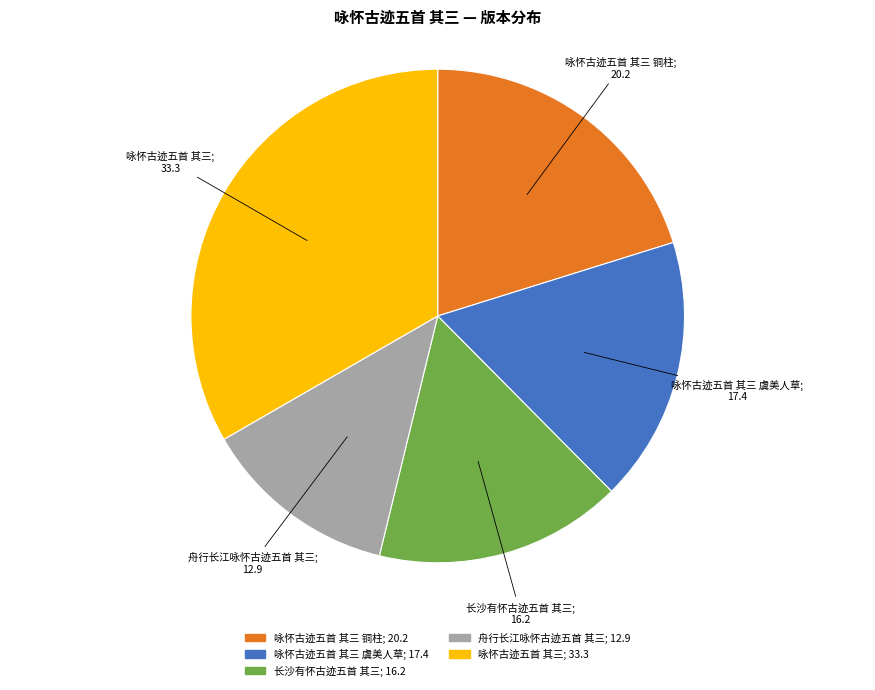

Is there any slice that represents more than half of the pie?

No